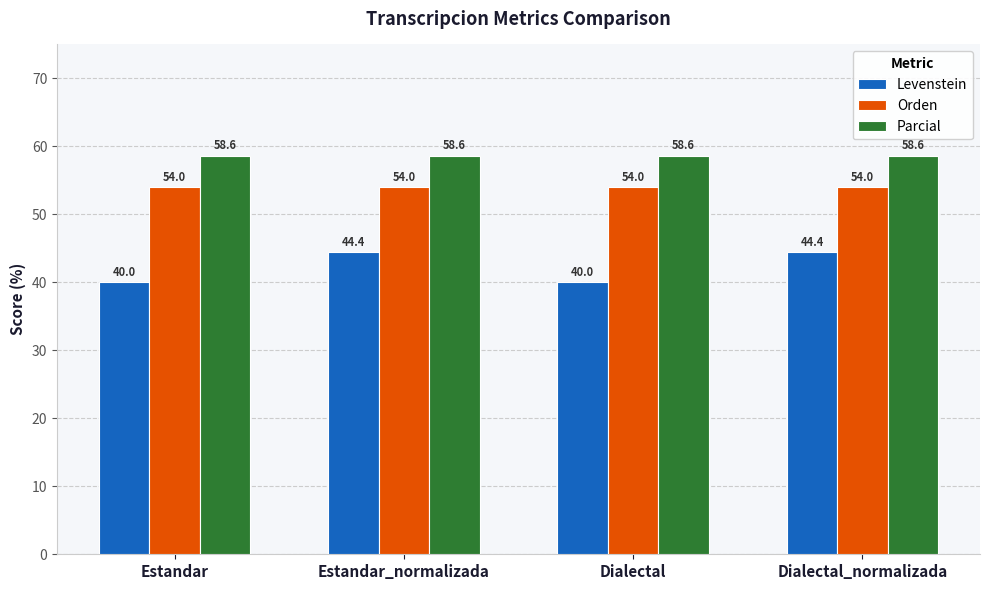

Which series has the largest total across all categories?

Parcial